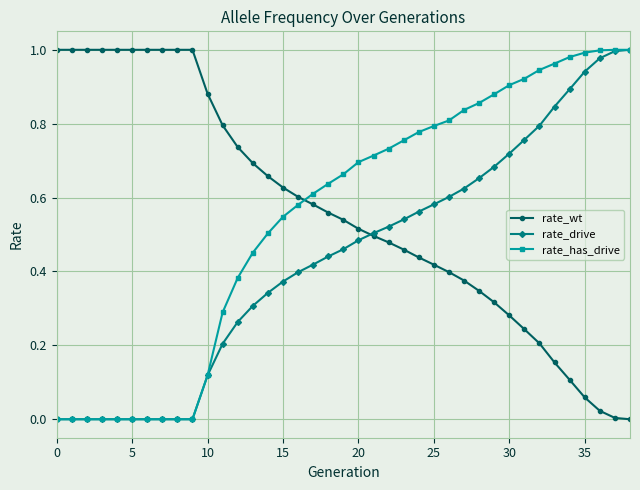

How many times do rate_has_drive and rate_wt cross each other?

1